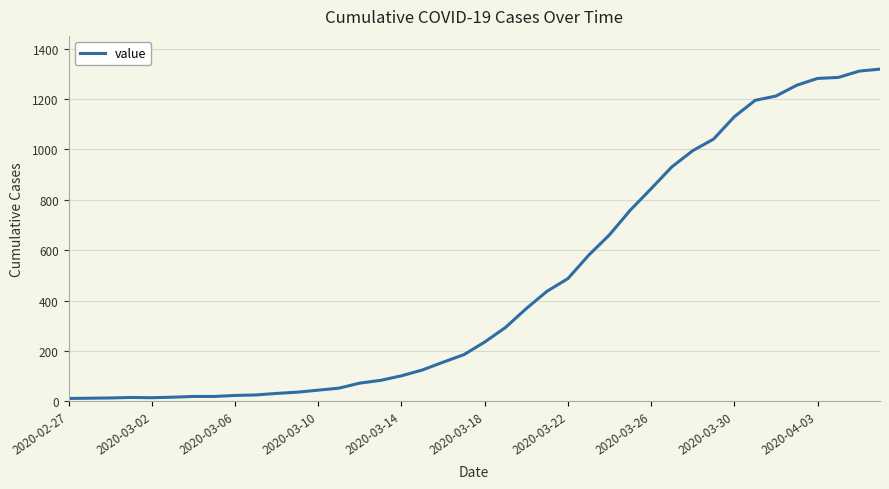

What is the maximum value shown in the chart?

1319